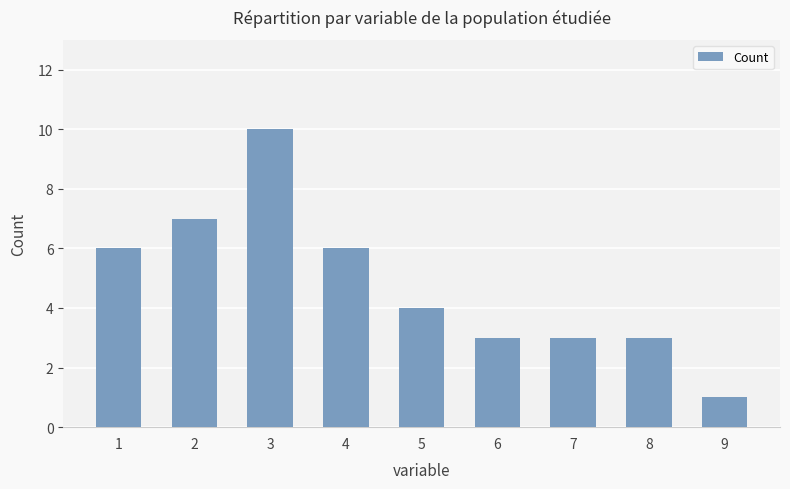

Approximately how many times larger is the value at 7 compared to 9?

3.0